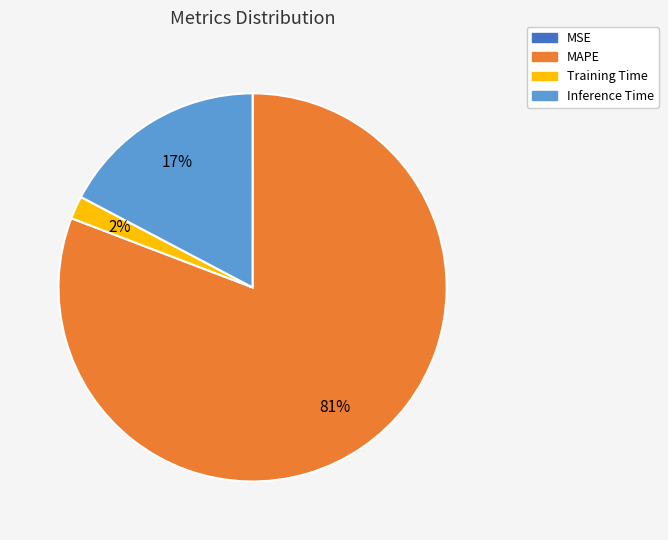

The MAPE slice represents 91% of the pie. True or false?

False